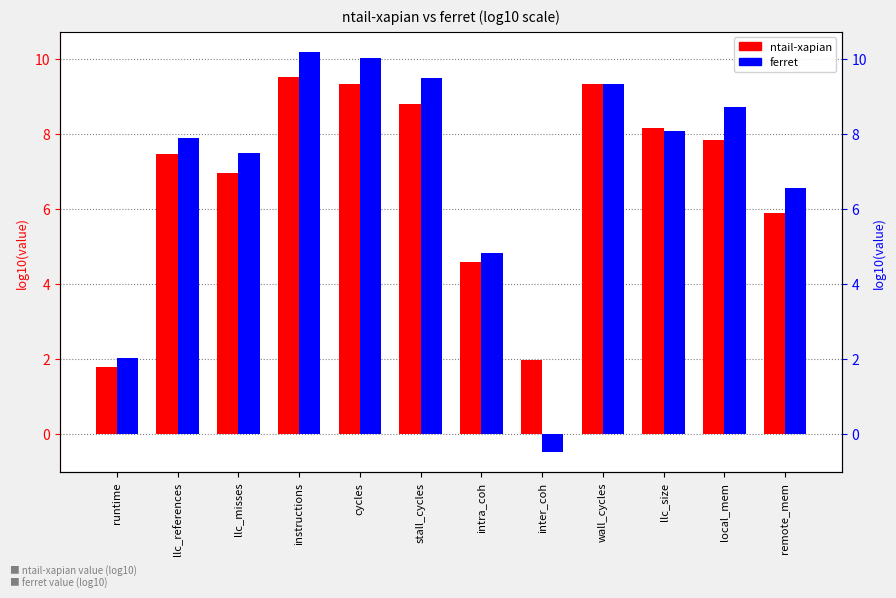

How many data points in ferret are less than 8?

6